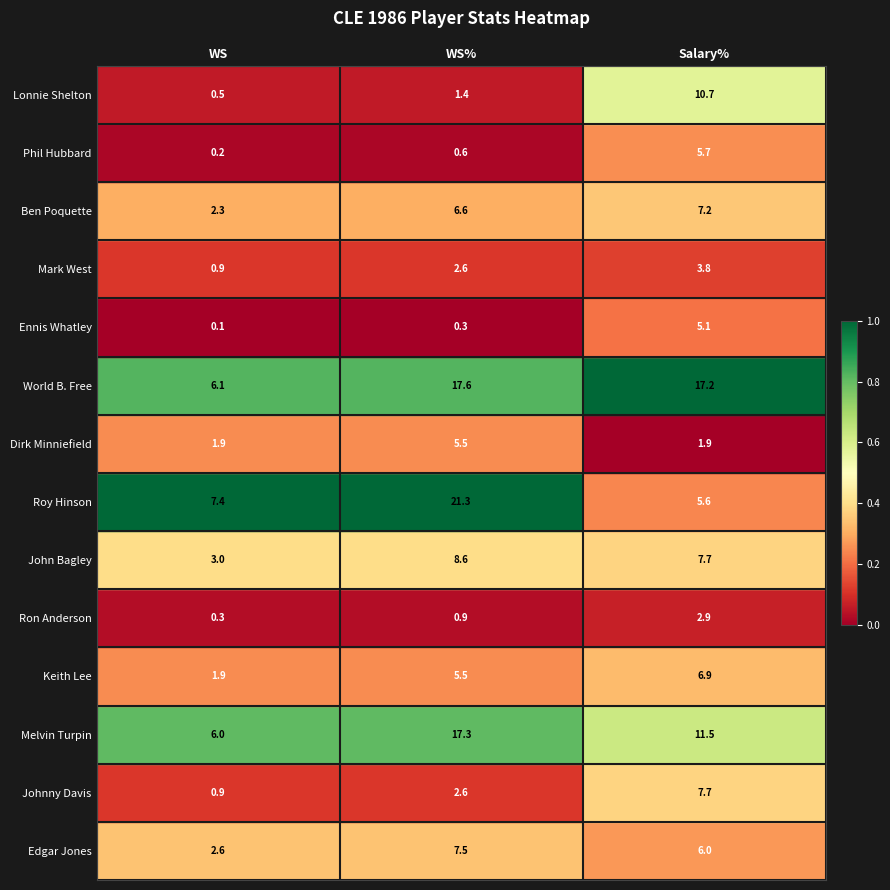

List the labels in order of Johnny Davis value, largest first.

Salary%, WS%, WS